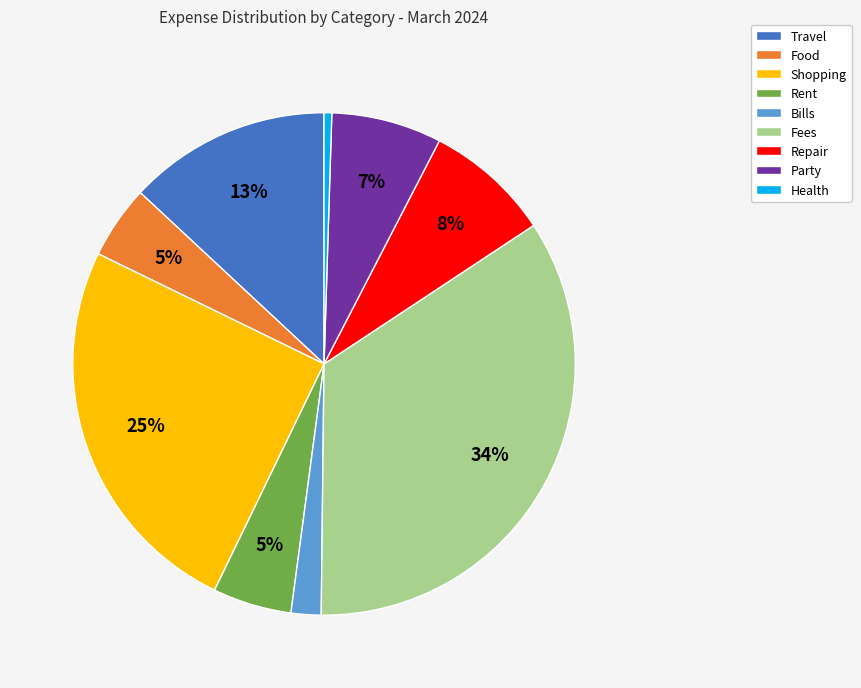

To the nearest percent, what is the difference between the Bills and Party slice percentages?

5%